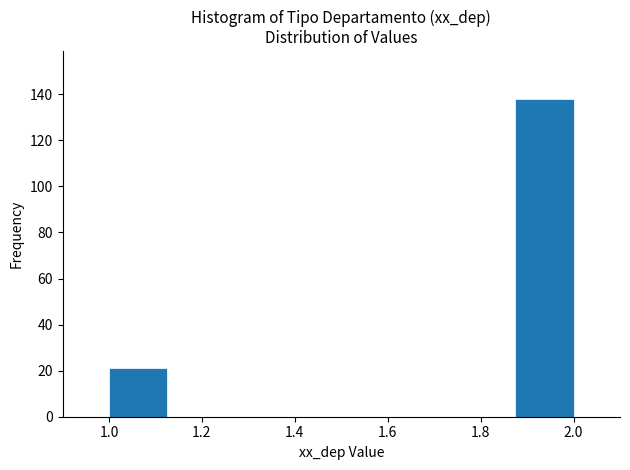

Reading left to right, list every bar in this chart as the range it spans on the x-axis followed by its height. Neither the bar edges nor the heights are printed on the chart, so give them approximately, as read against the axes.

1.000 to 1.125: 22
1.125 to 1.250: 0
1.250 to 1.375: 0
1.375 to 1.500: 0
1.500 to 1.625: 0
1.625 to 1.750: 0
1.750 to 1.875: 0
1.875 to 2.000: 138